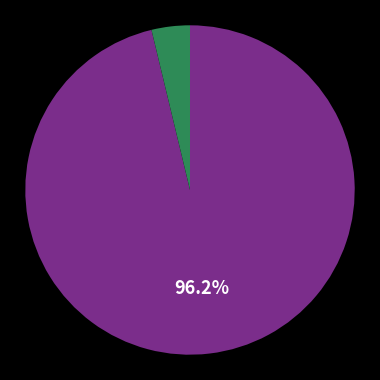

Is there any slice that represents more than half of the pie?

Yes